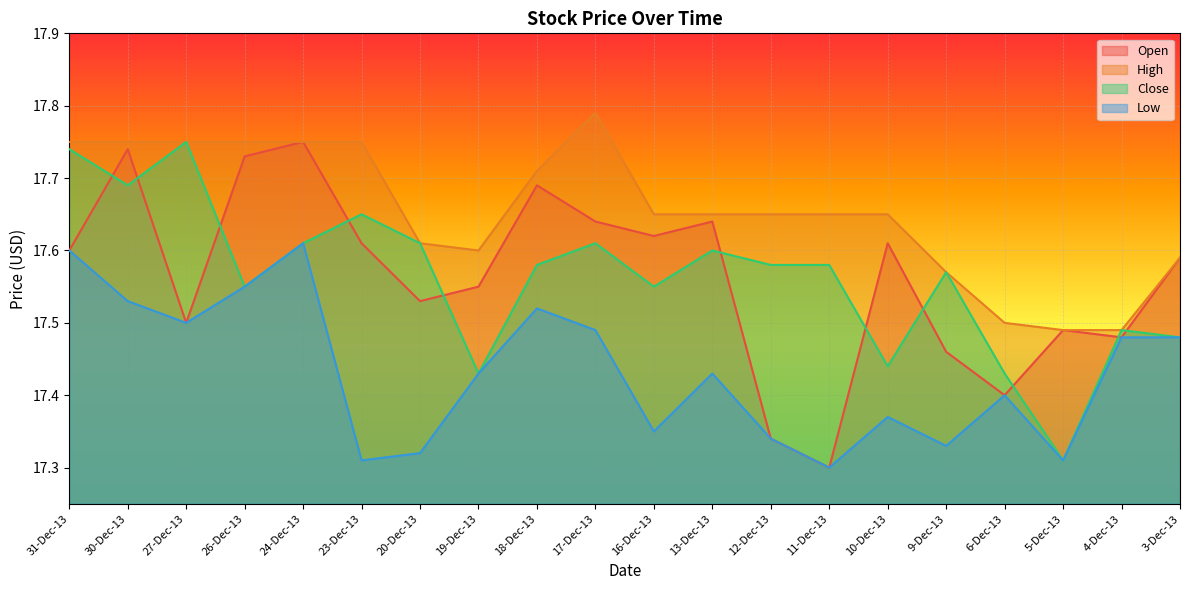

The Close series shows 17.6 at 17-Dec-13. True or false?

True